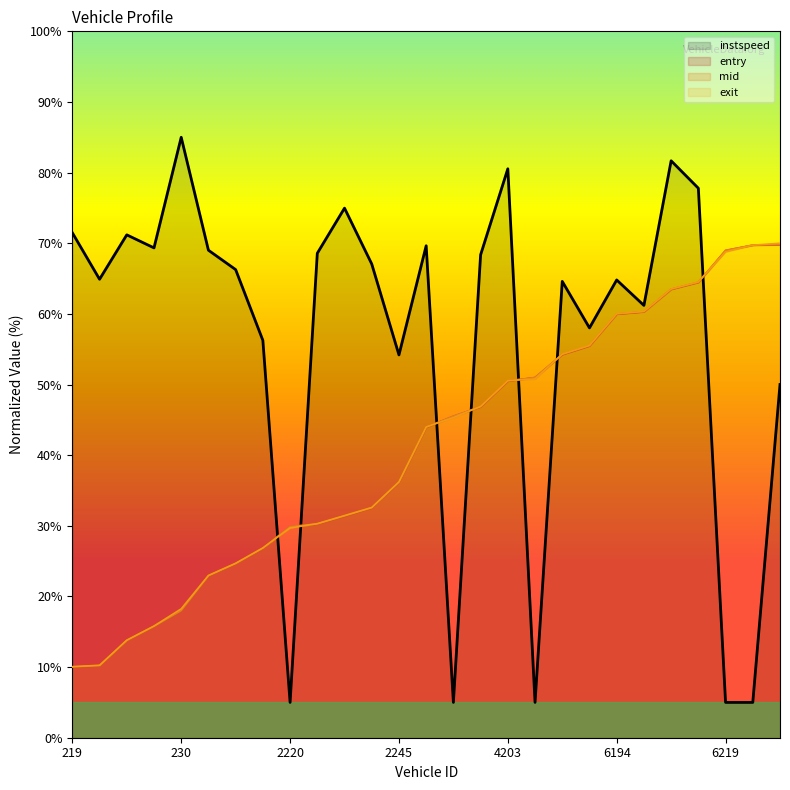

Reading left to right, list all the values displayed in this chart.

entry: 219=10.0	224=10.2	271=13.7	236=15.7	230=18.0	261=22.9	211=24.6	2269=26.8	2220=29.9	2178=30.2	2246=31.4	2265=32.5	2245=36.1	4198=43.9	4375=45.5	4187=46.8	4203=50.5	4216=51.0	4176=54.2	6224=55.5	6194=60.0	6261=60.3	6247=63.5	6208=64.5	6219=69.0	6192=69.7	6220=69.8
mid: 219=10.0	224=10.2	271=13.8	236=15.8	230=18.0	261=22.9	211=24.7	2269=26.8	2220=29.9	2178=30.3	2246=31.4	2265=32.6	2245=36.2	4198=44.0	4375=45.5	4187=46.9	4203=50.5	4216=51.0	4176=54.3	6224=55.5	6194=60.0	6261=60.3	6247=63.5	6208=64.5	6219=69.0	6192=69.7	6220=69.8
exit: 219=10.1	224=10.3	271=13.8	236=15.8	230=18.2	261=23.0	211=24.7	2269=26.9	2220=29.7	2178=30.3	2246=31.4	2265=32.6	2245=36.2	4198=44.0	4375=45.3	4187=46.9	4203=50.5	4216=50.8	4176=54.3	6224=55.5	6194=60.0	6261=60.3	6247=63.5	6208=64.5	6219=68.8	6192=69.7	6220=70.0
instspeed: 219=71.5	224=64.9	271=71.2	236=69.3	230=85.0	261=69.0	211=66.3	2269=56.2	2220=5.0	2178=68.6	2246=75.0	2265=67.1	2245=54.2	4198=69.6	4375=5.0	4187=68.4	4203=80.5	4216=5.0	4176=64.6	6224=58.0	6194=64.8	6261=61.2	6247=81.7	6208=77.8	6219=5.0	6192=5.0	6220=50.0